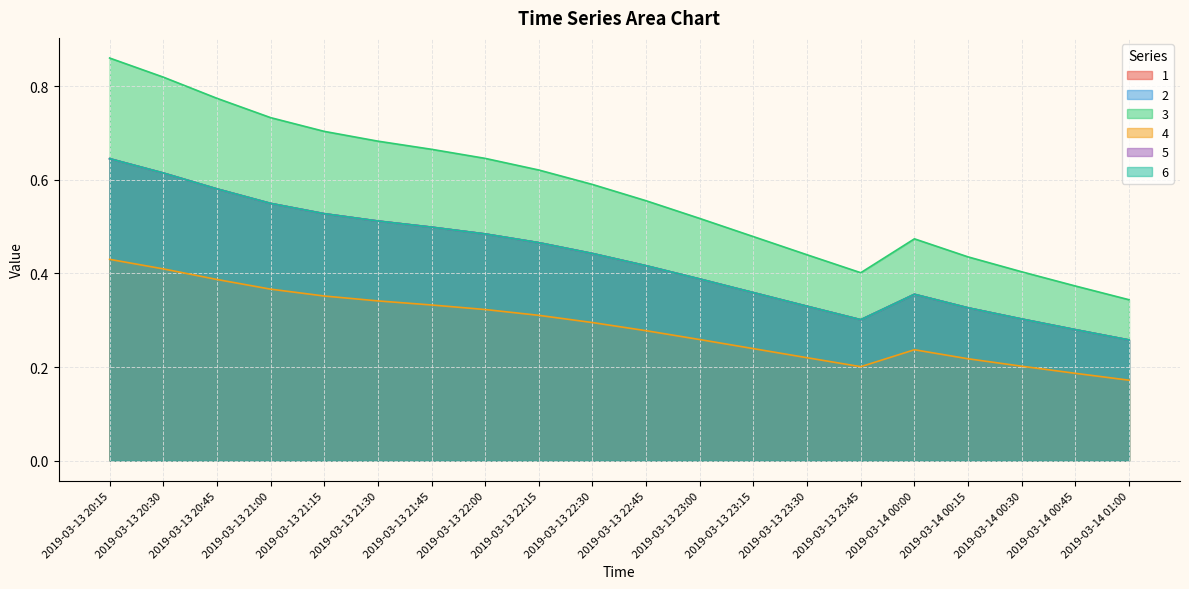

How many interior local valleys does the 5 series have?

1